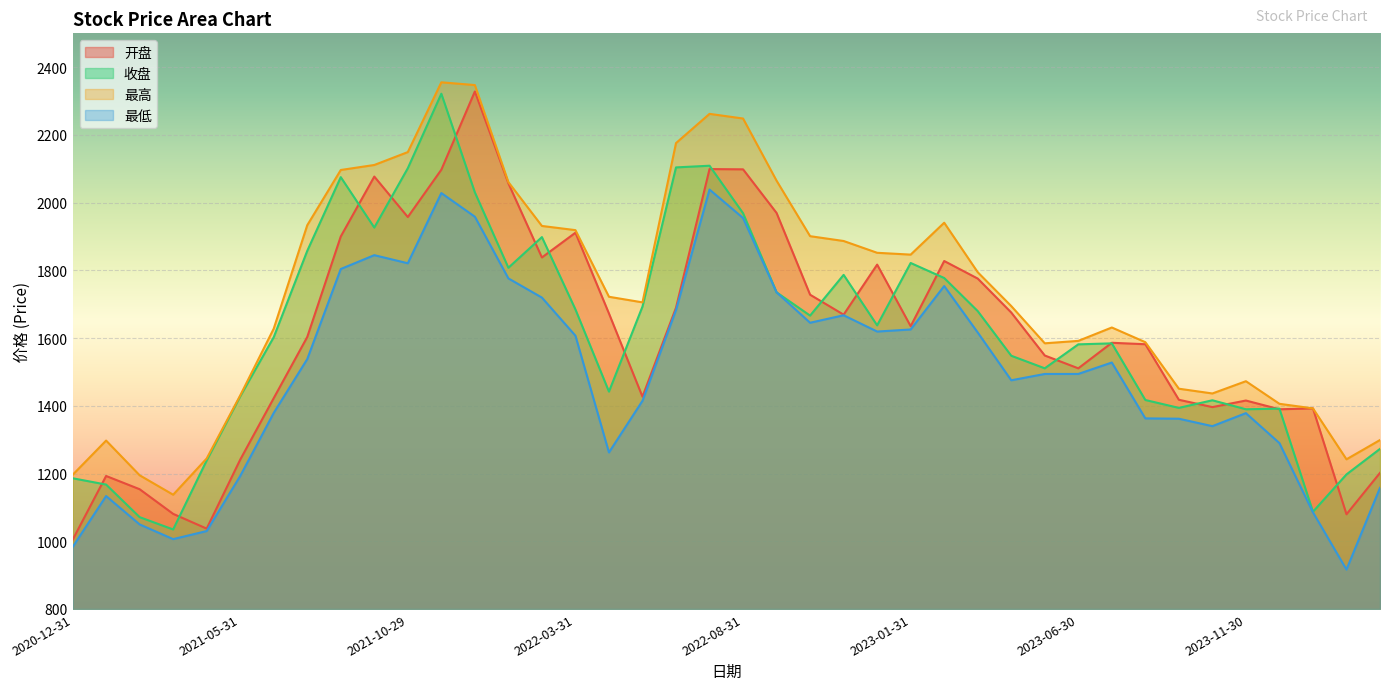

What is the maximum value shown in the chart?

2355.4